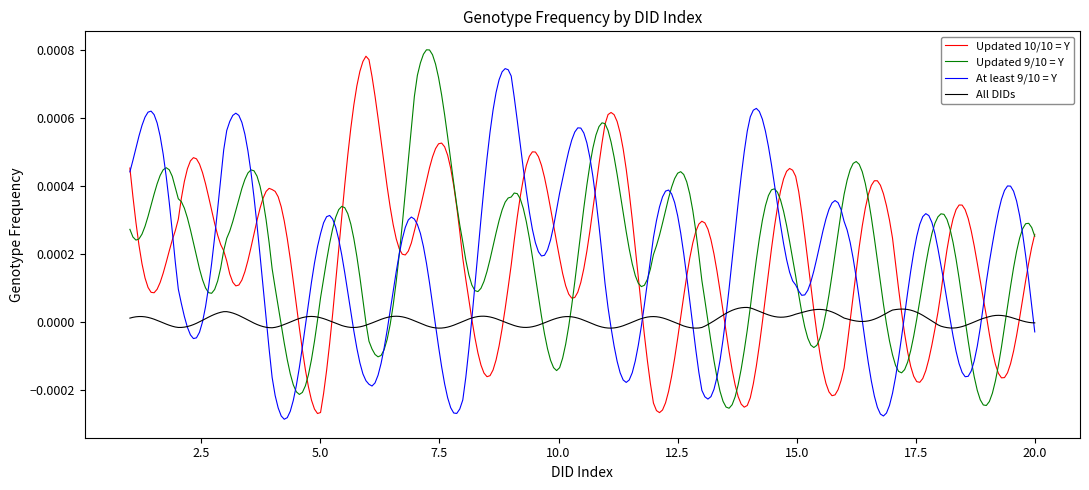

Is this an area chart (filled region under the line)?

No